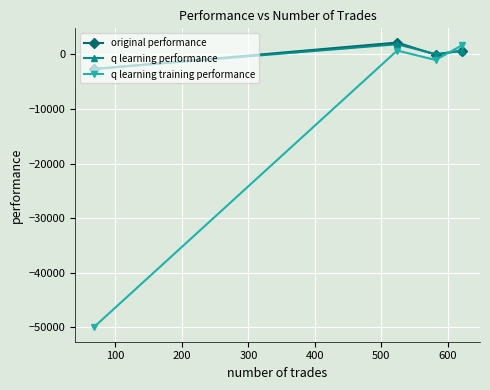

How many intersections are there between original performance and q learning training performance?

1